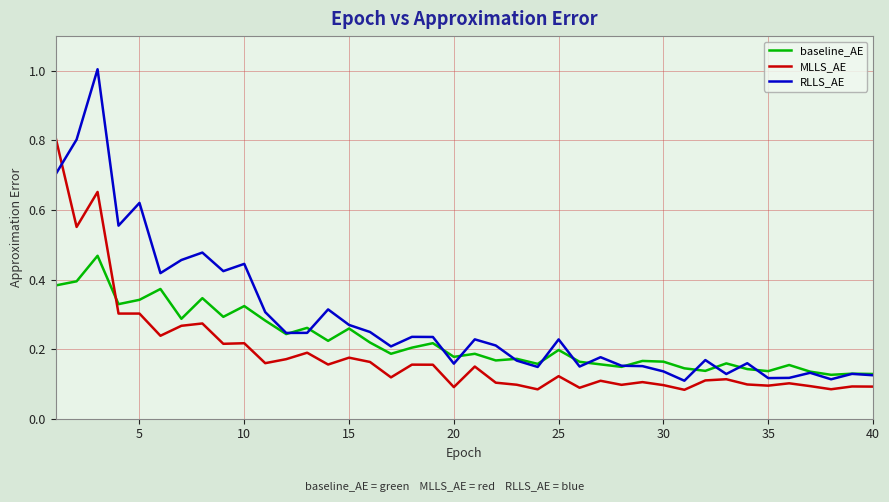

Rank the series by their maximum value, from lowest to highest.

baseline_AE, MLLS_AE, RLLS_AE